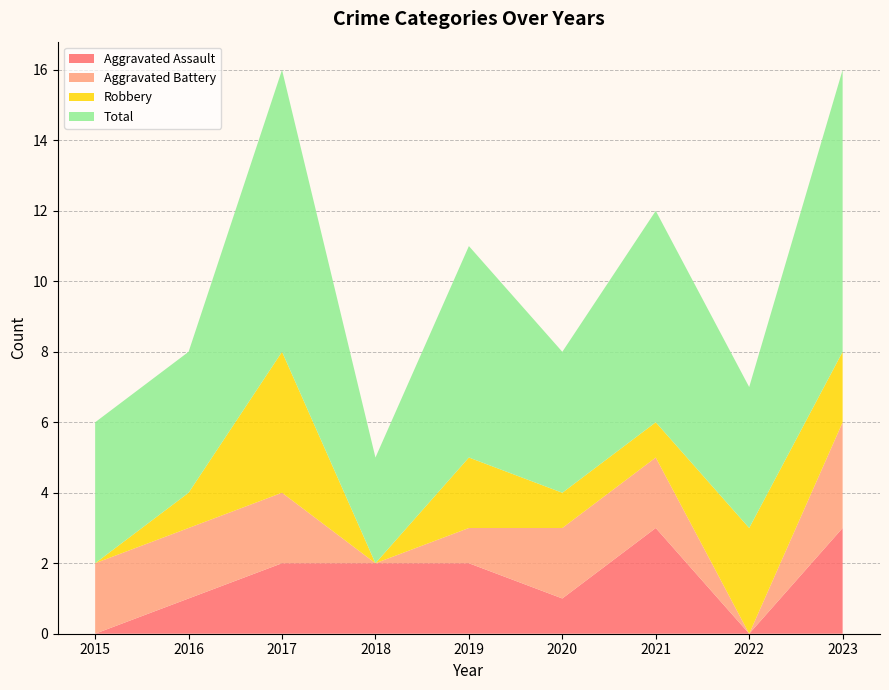

Reading right to left, transcribe all the data shown in this chart.

Aggravated Assault: 3	0	3	1	2	2	2	1	0
Aggravated Battery: 3	0	2	2	1	0	2	2	2
Robbery: 2	3	1	1	2	0	4	1	0
Total: 8	4	6	4	6	3	8	4	4